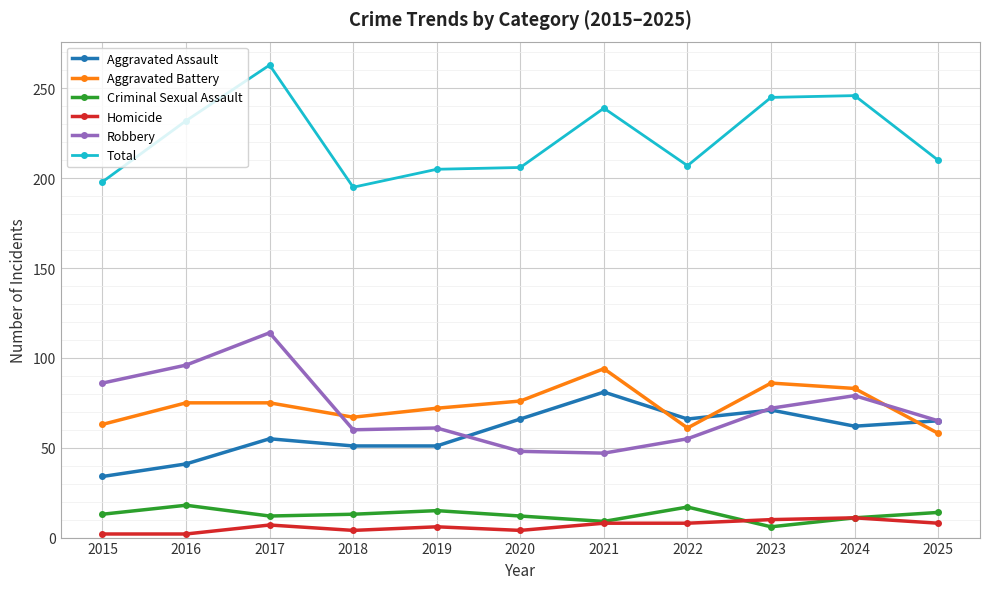

True or false: Aggravated Battery has a value of 76 at 2020.

True